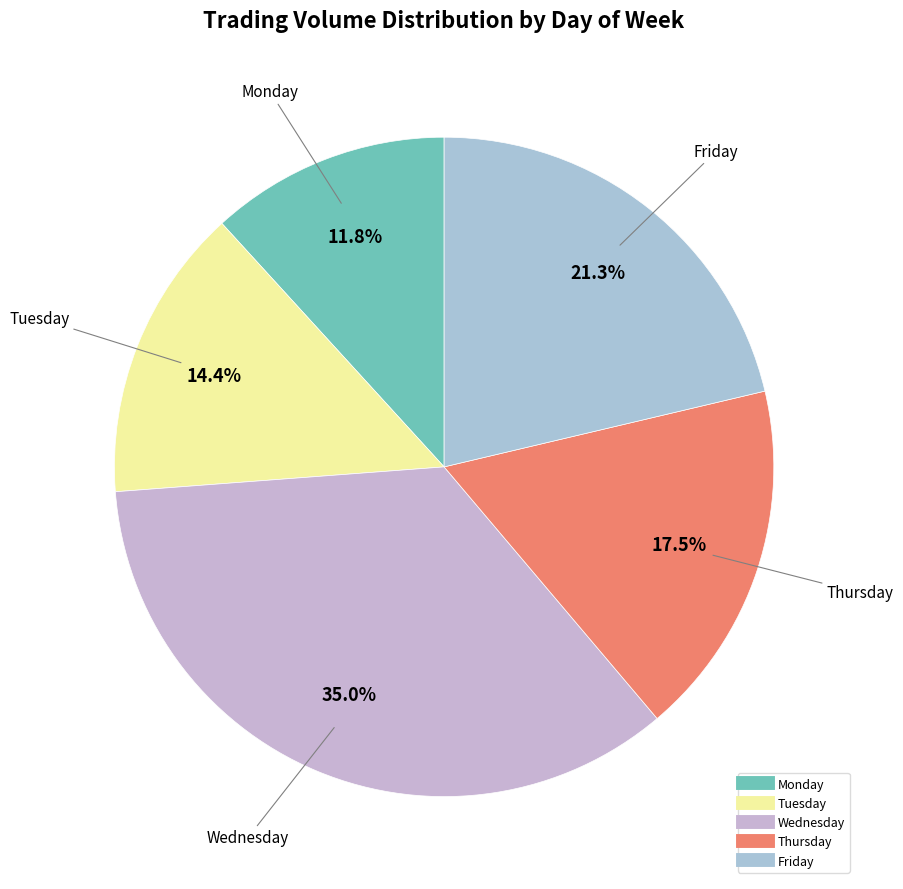

To the nearest percent, what is the average slice percentage?

20%